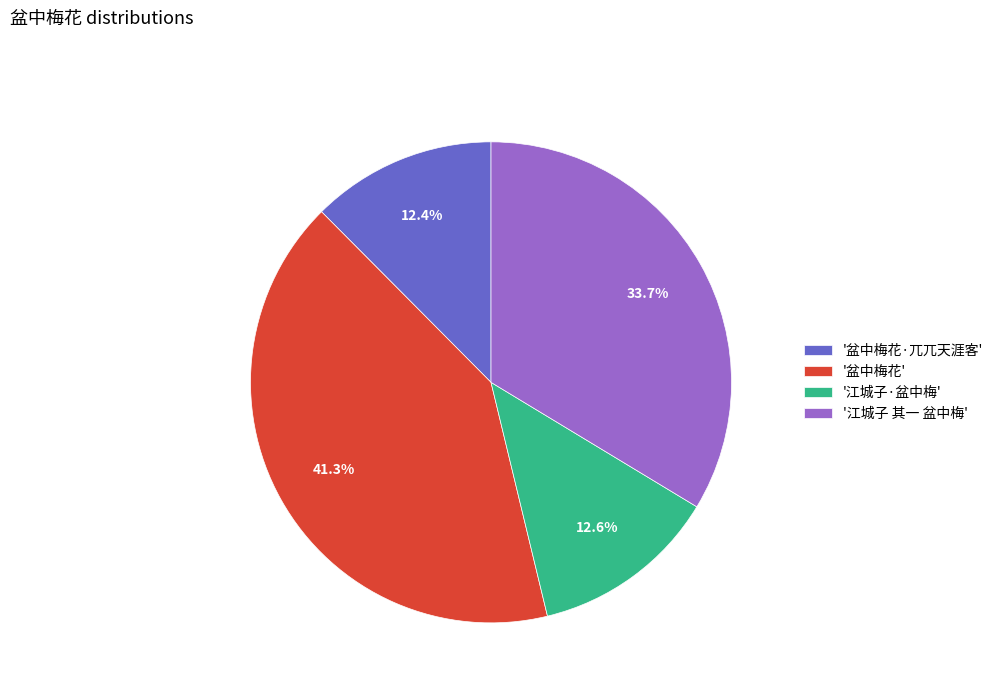

What percentage is NOT represented by '盆中梅花·兀兀天涯客'?

87.6%